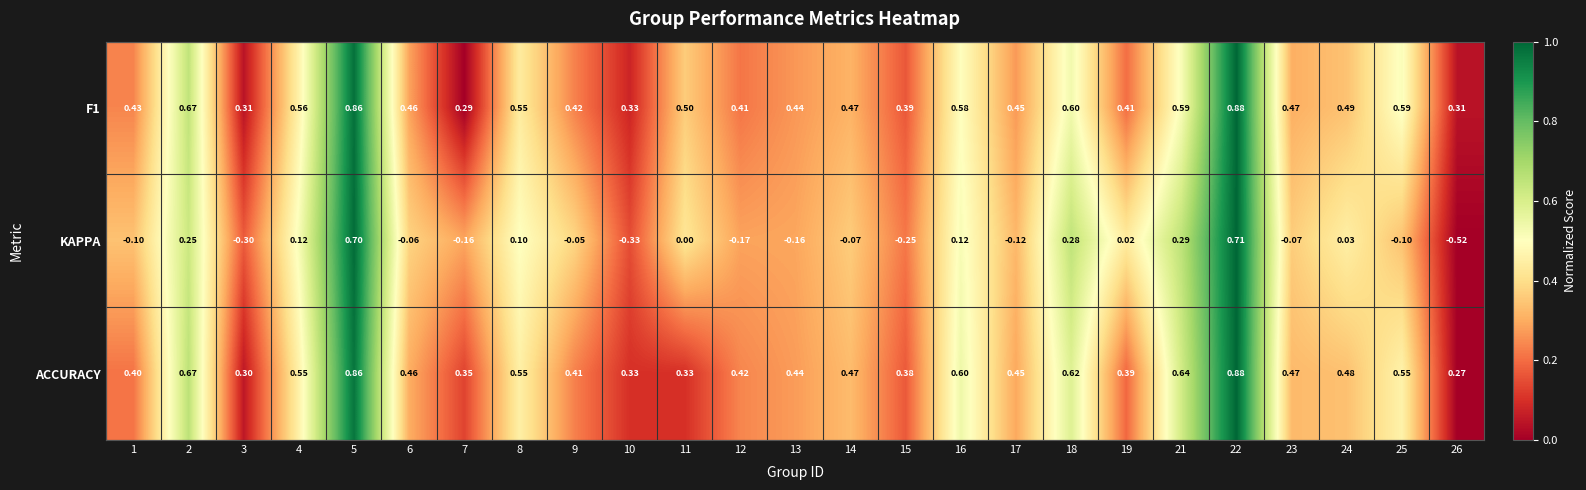

Which series changed the most between 13 and 16?

KAPPA